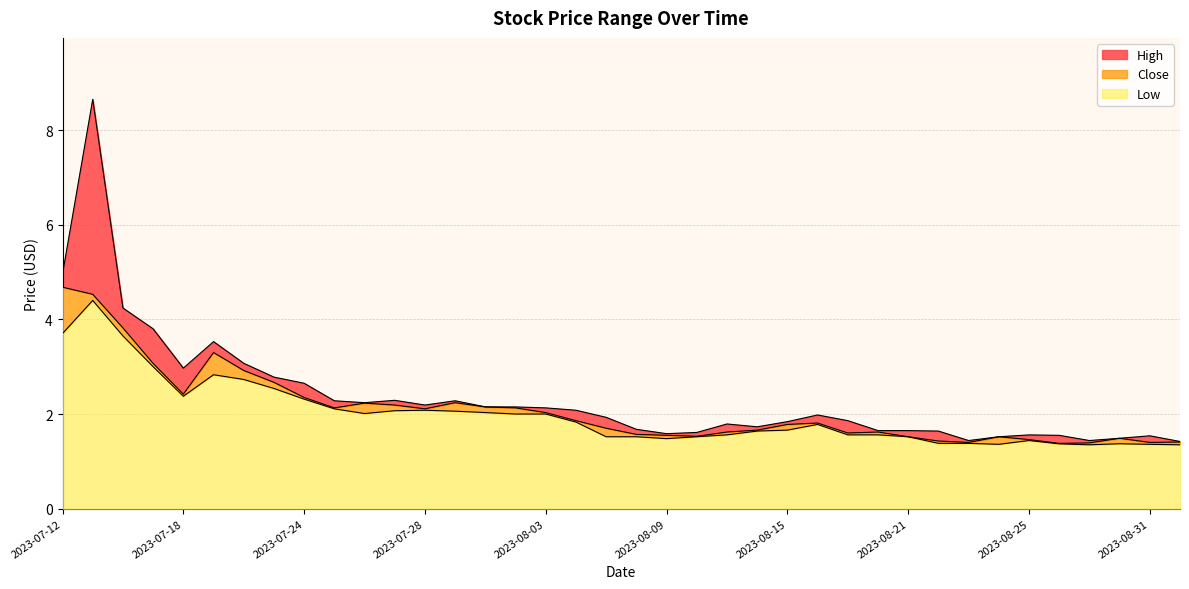

Reading left to right, transcribe all the data shown in this chart.

High: 2023-07-12=5.0	2023-07-13=8.6	2023-07-14=4.2	2023-07-17=3.8	2023-07-18=3.0	2023-07-19=3.5	2023-07-20=3.1	2023-07-21=2.8	2023-07-24=2.7	2023-07-25=2.3	2023-07-26=2.2	2023-07-27=2.3	2023-07-28=2.2	2023-07-31=2.3	2023-08-01=2.2	2023-08-02=2.2	2023-08-03=2.1	2023-08-04=2.1	2023-08-07=1.9	2023-08-08=1.7	2023-08-09=1.6	2023-08-10=1.6	2023-08-11=1.8	2023-08-14=1.7	2023-08-15=1.8	2023-08-16=2.0	2023-08-17=1.9	2023-08-18=1.6	2023-08-21=1.6	2023-08-22=1.6	2023-08-23=1.4	2023-08-24=1.5	2023-08-25=1.6	2023-08-28=1.5	2023-08-29=1.4	2023-08-30=1.5	2023-08-31=1.5	2023-09-01=1.4
Close: 2023-07-12=4.7	2023-07-13=4.5	2023-07-14=3.8	2023-07-17=3.1	2023-07-18=2.4	2023-07-19=3.3	2023-07-20=2.9	2023-07-21=2.7	2023-07-24=2.3	2023-07-25=2.1	2023-07-26=2.2	2023-07-27=2.2	2023-07-28=2.1	2023-07-31=2.2	2023-08-01=2.2	2023-08-02=2.1	2023-08-03=2.0	2023-08-04=1.9	2023-08-07=1.7	2023-08-08=1.6	2023-08-09=1.5	2023-08-10=1.5	2023-08-11=1.6	2023-08-14=1.7	2023-08-15=1.8	2023-08-16=1.8	2023-08-17=1.6	2023-08-18=1.6	2023-08-21=1.5	2023-08-22=1.4	2023-08-23=1.4	2023-08-24=1.5	2023-08-25=1.5	2023-08-28=1.4	2023-08-29=1.4	2023-08-30=1.5	2023-08-31=1.4	2023-09-01=1.4
Low: 2023-07-12=3.7	2023-07-13=4.4	2023-07-14=3.7	2023-07-17=3.0	2023-07-18=2.4	2023-07-19=2.8	2023-07-20=2.7	2023-07-21=2.5	2023-07-24=2.3	2023-07-25=2.1	2023-07-26=2.0	2023-07-27=2.1	2023-07-28=2.1	2023-07-31=2.1	2023-08-01=2.0	2023-08-02=2.0	2023-08-03=2.0	2023-08-04=1.8	2023-08-07=1.5	2023-08-08=1.5	2023-08-09=1.5	2023-08-10=1.5	2023-08-11=1.6	2023-08-14=1.6	2023-08-15=1.7	2023-08-16=1.8	2023-08-17=1.6	2023-08-18=1.6	2023-08-21=1.5	2023-08-22=1.4	2023-08-23=1.4	2023-08-24=1.4	2023-08-25=1.4	2023-08-28=1.4	2023-08-29=1.4	2023-08-30=1.4	2023-08-31=1.4	2023-09-01=1.4